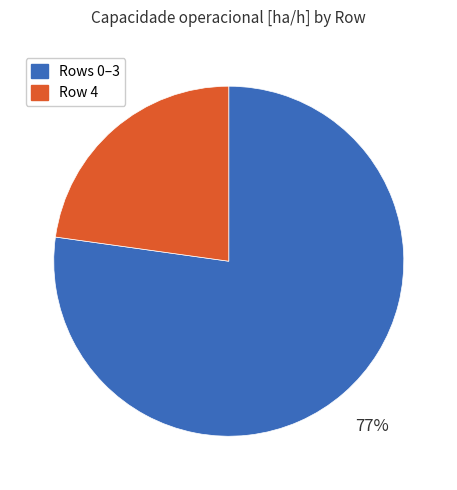

Does any single category account for the majority?

Yes